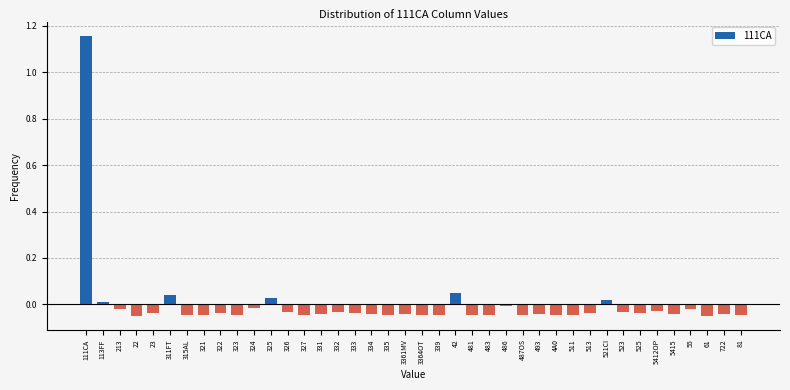

The chart shows a value of -0.0 at 525. True or false?

True